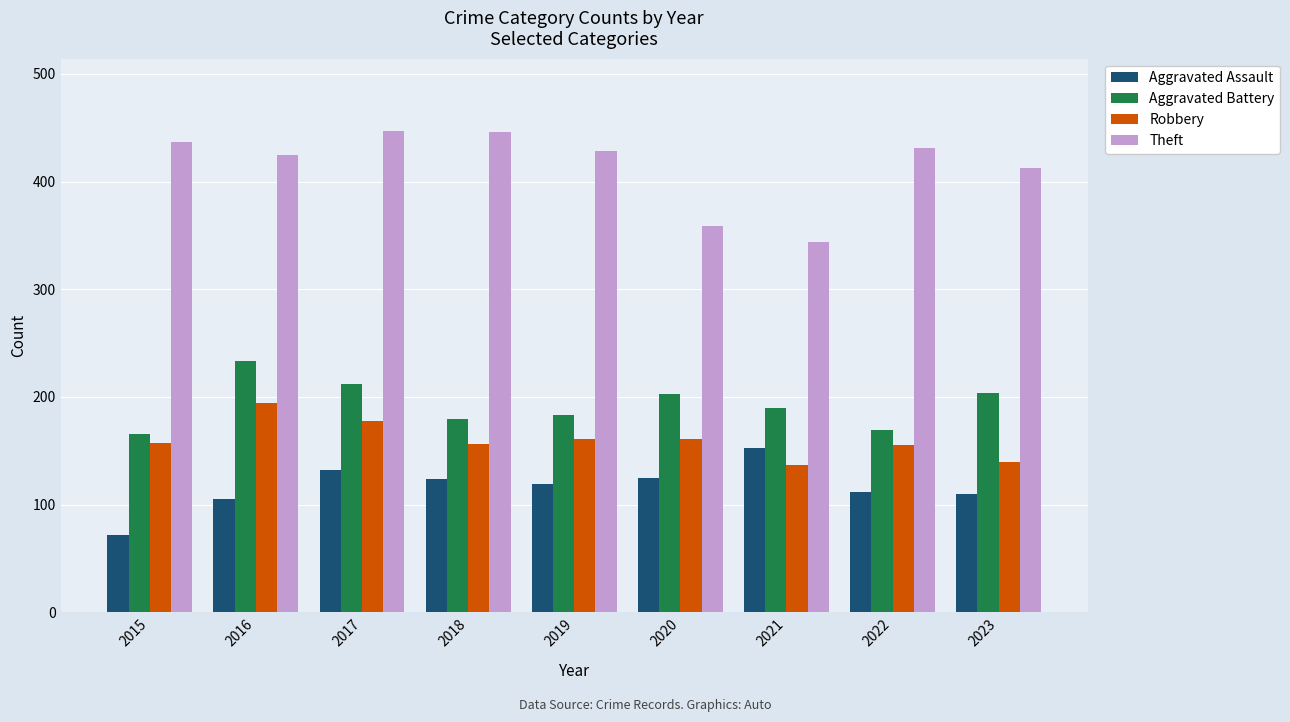

At which label is Theft closest to 395?

2023